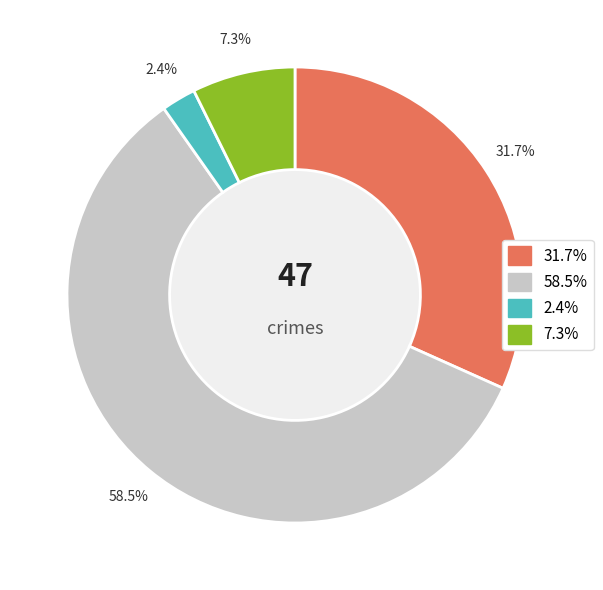

Is there any slice that represents more than half of the pie?

Yes